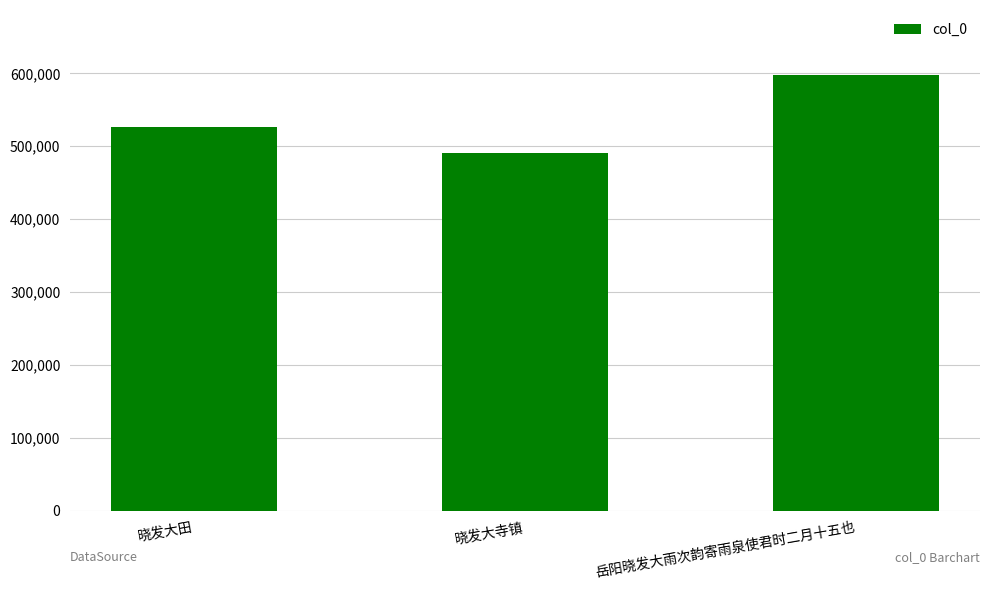

What position from the right is 晓发大寺镇?

2